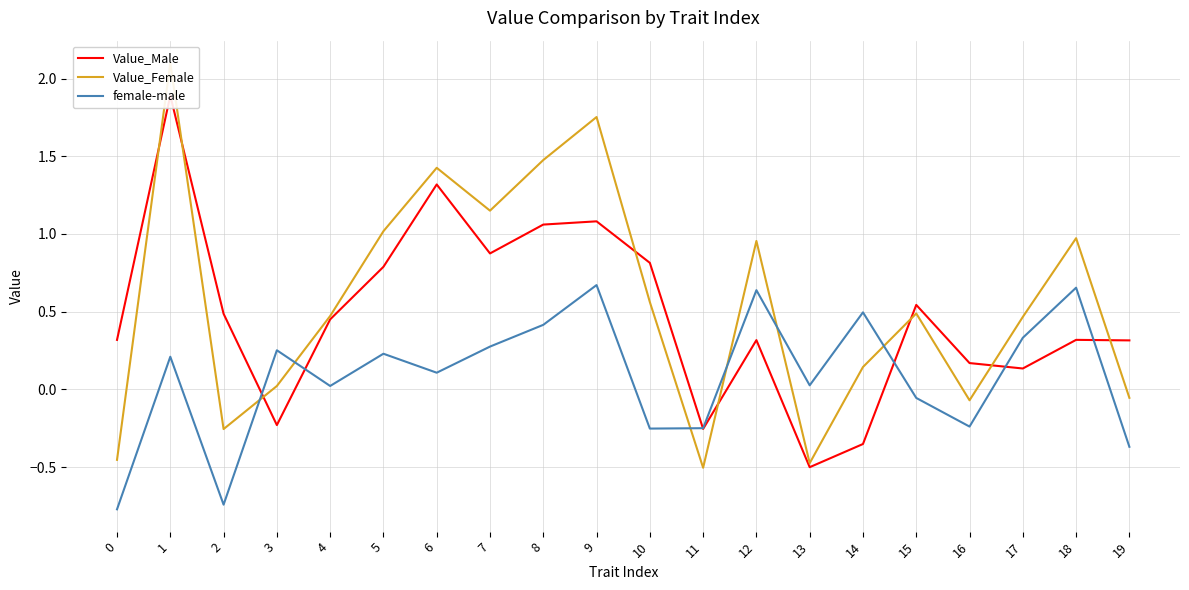

Which category has the lowest value in the Value_Female series?

11